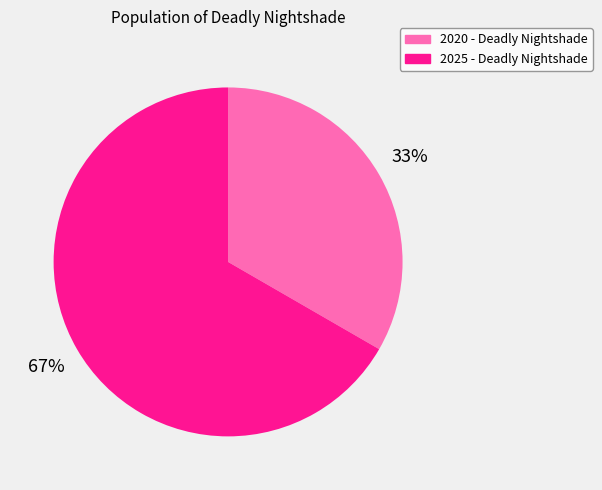

To the nearest percent, what percentage of the pie is 2020 - Deadly Nightshade?

33%